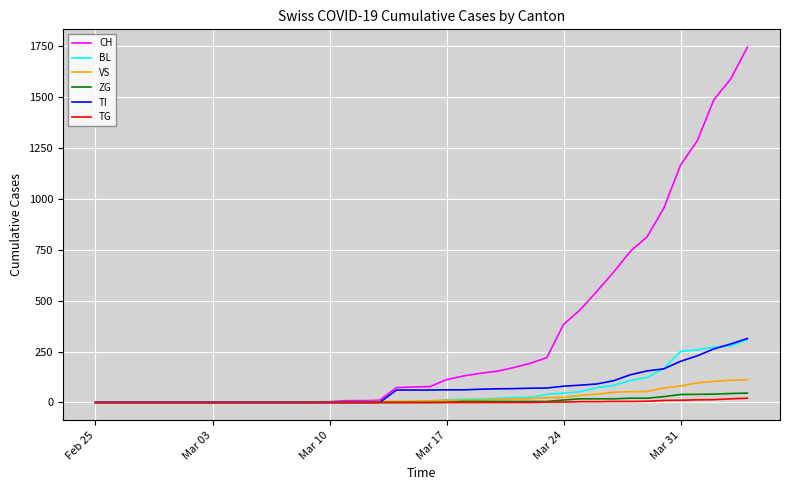

Which series has the widest spread of values?

CH